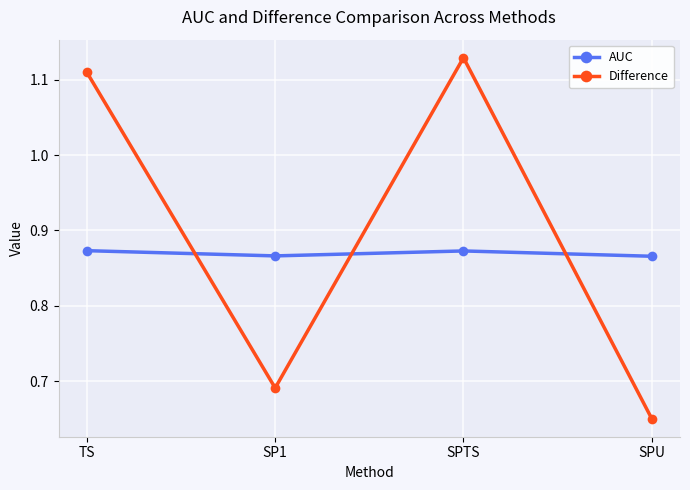

What is the difference between the highest and lowest values at SPTS?

0.3